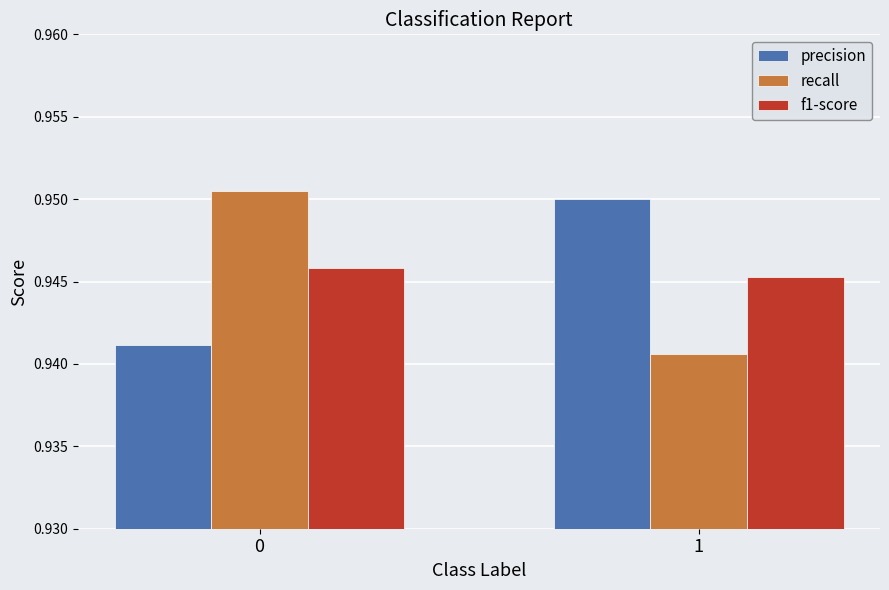

Rank the series by their maximum value, from lowest to highest.

f1-score, precision, recall